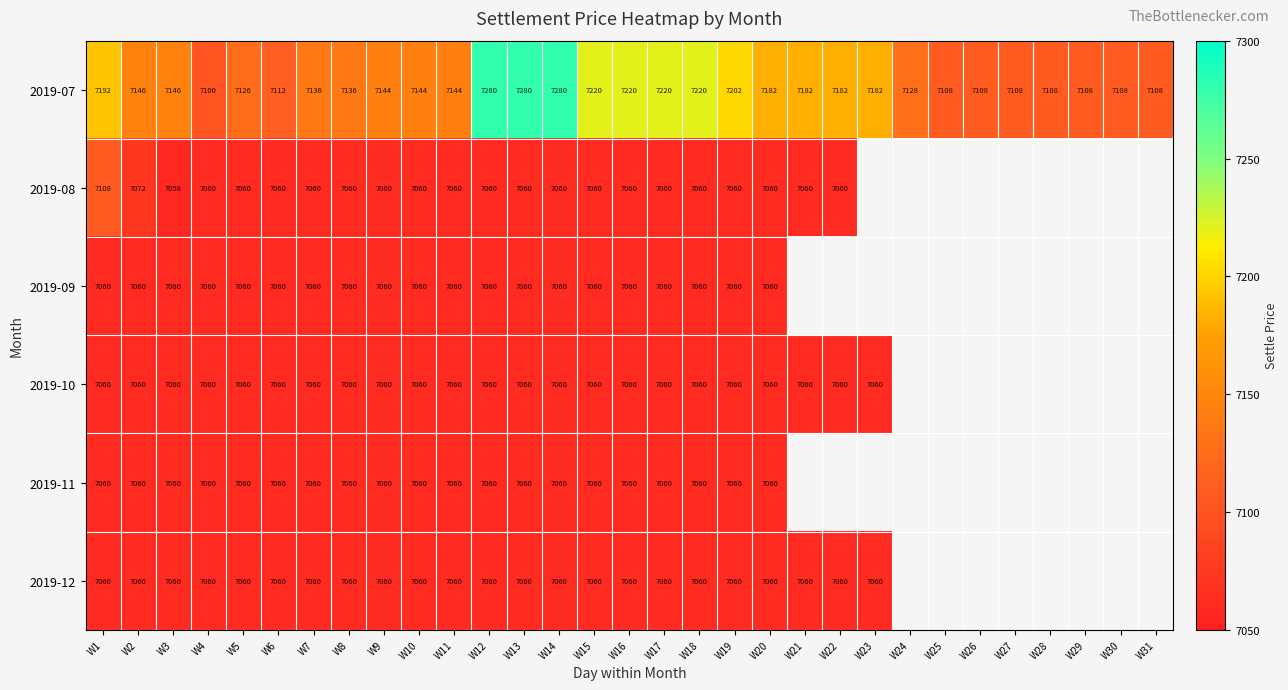

True or false: 2019-12 has a value of 4901 at W5.

False